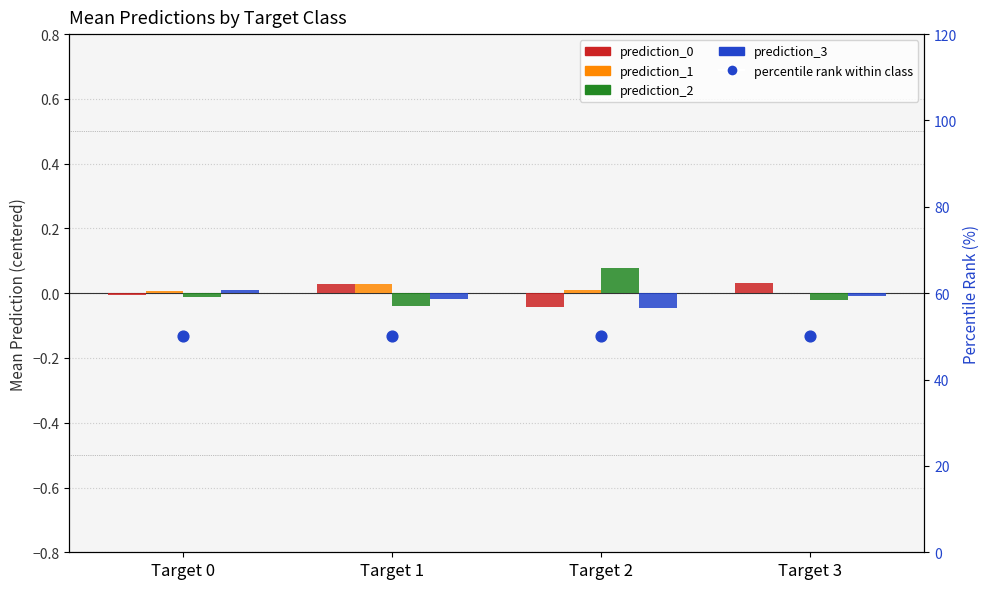

Which series has the largest total across all categories?

percentile rank within class